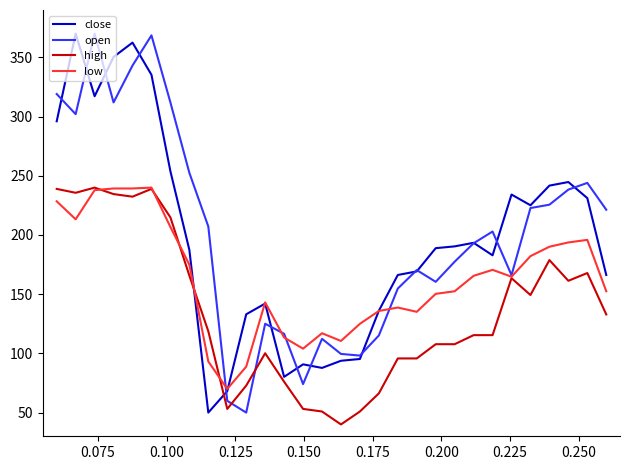

After their last crossing, which series has the higher values: low or close?

close